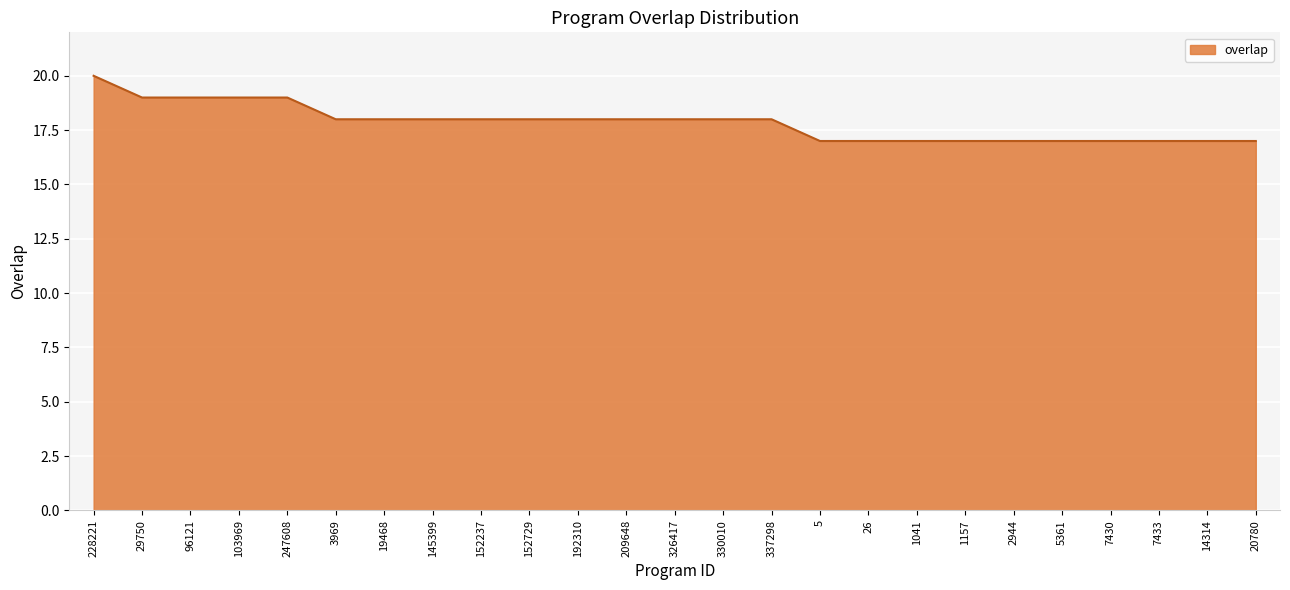

What is the sum of all values?

446